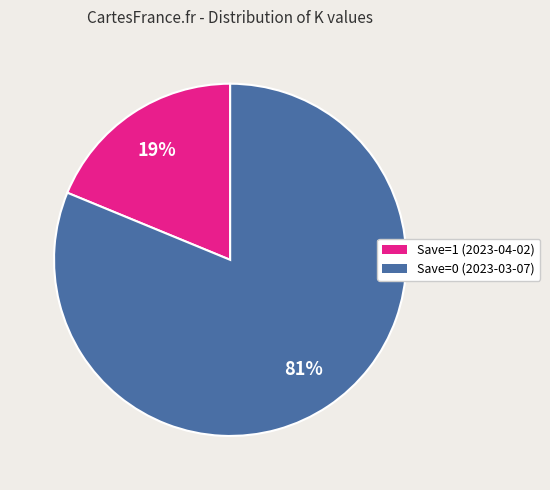

Between Save=1 (2023-04-02) and Save=0 (2023-03-07), which is larger?

Save=0 (2023-03-07)